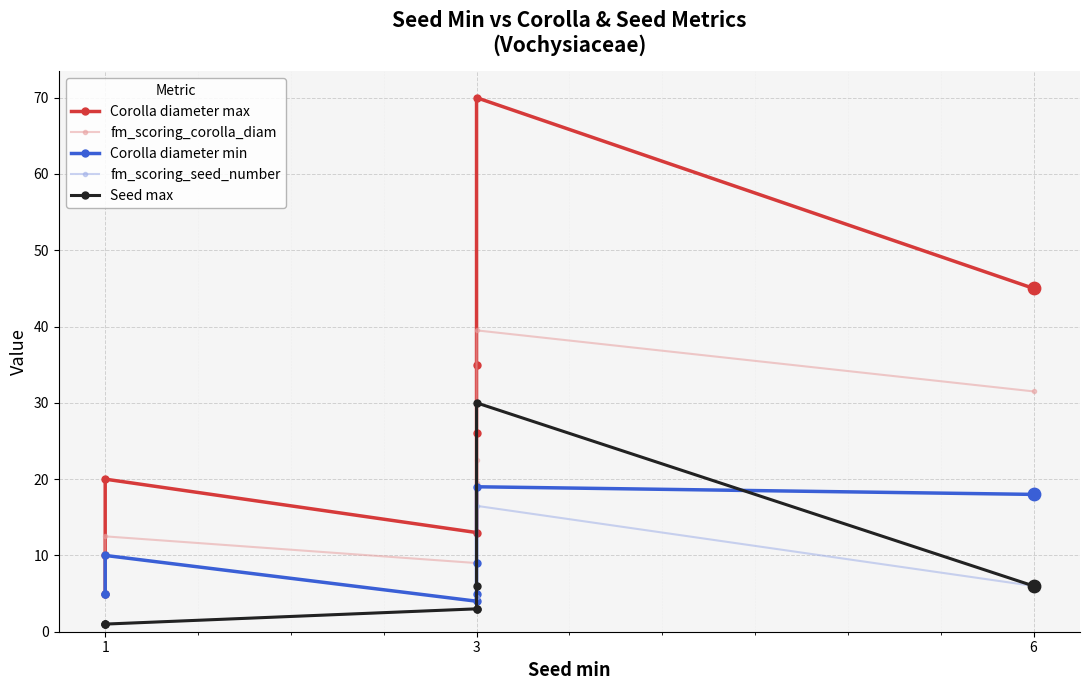

Which series reaches the maximum Y coordinate?

Corolla diameter max